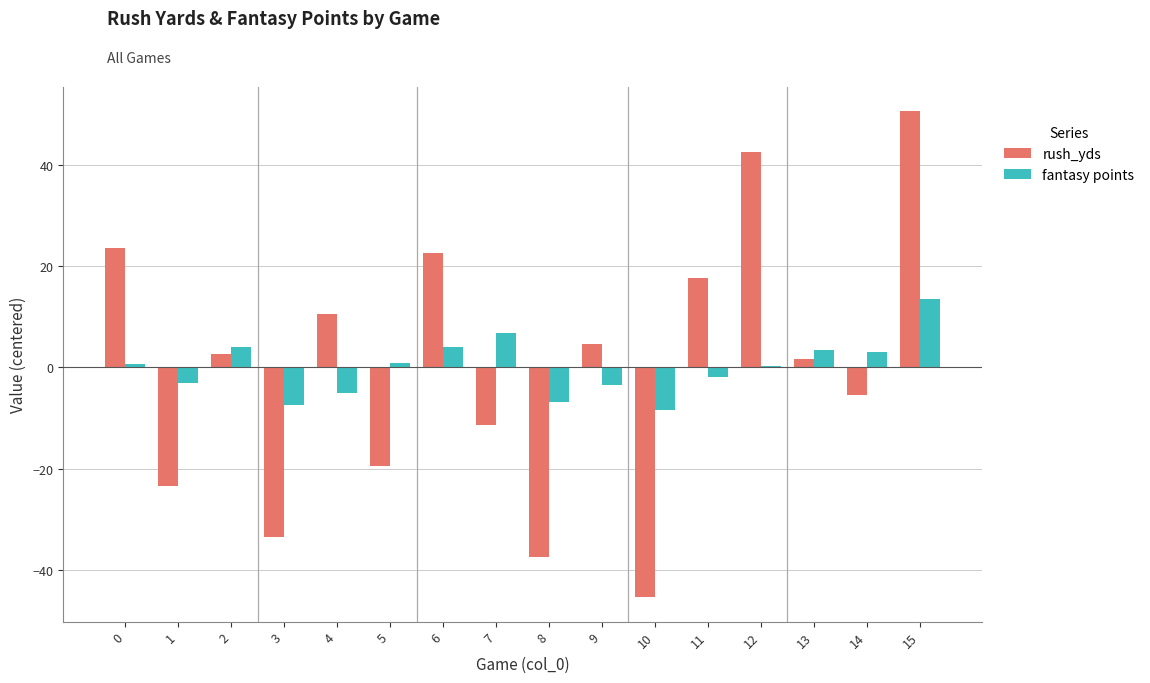

Between 5 and 15, which series saw the biggest shift?

rush_yds